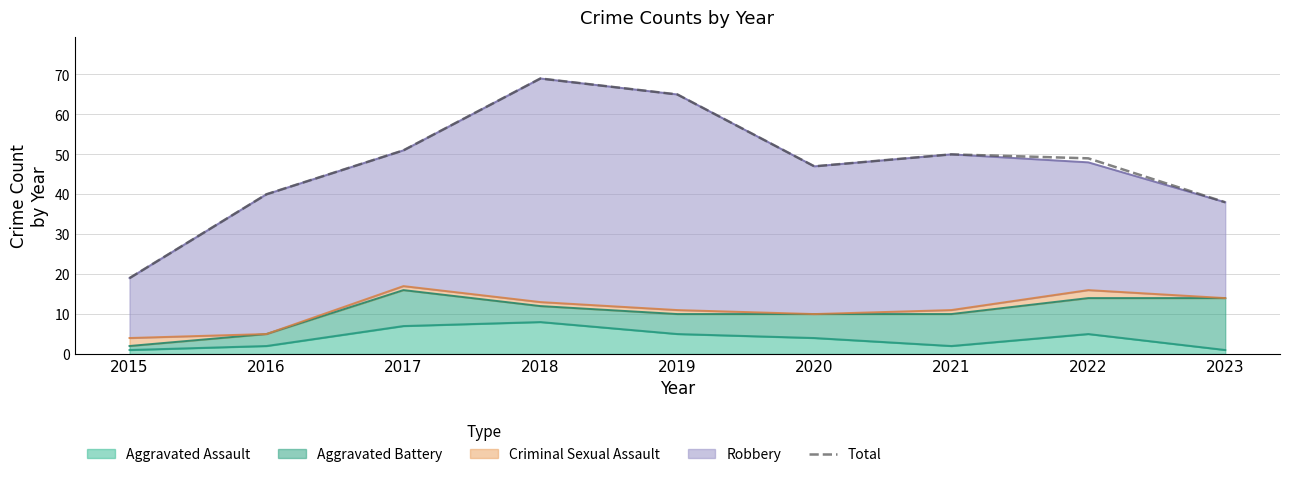

What is the sum of the values at 2017 and 2022?

100